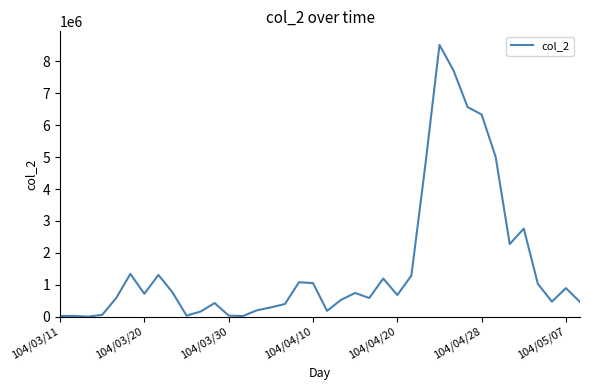

What is the difference between the maximum and minimum values?

8518590